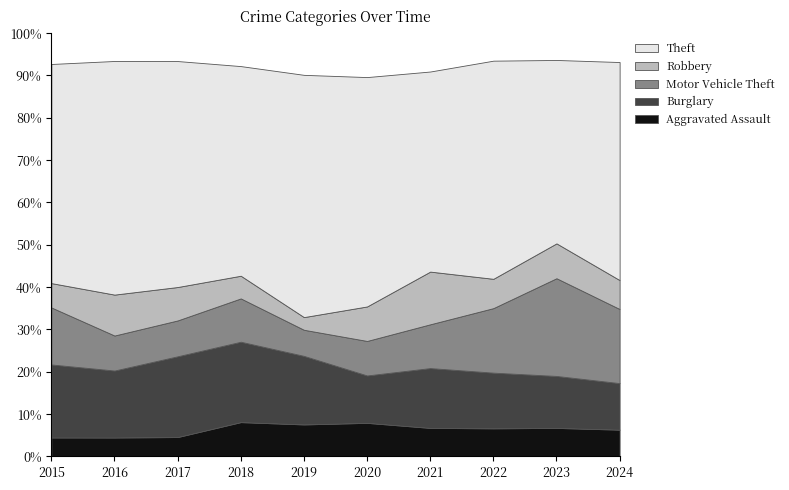

Reading left to right, extract all data points from this chart.

Aggravated Assault: 32	32	32	50	43	39	32	48	50	38
Burglary: 123	113	133	117	92	55	67	95	91	66
Motor Vehicle Theft: 96	59	59	63	35	40	49	110	171	105
Robbery: 41	69	55	33	17	40	59	50	61	41
Theft: 369	394	372	305	325	266	224	372	321	309
Total: 713	714	697	616	568	491	474	722	741	600